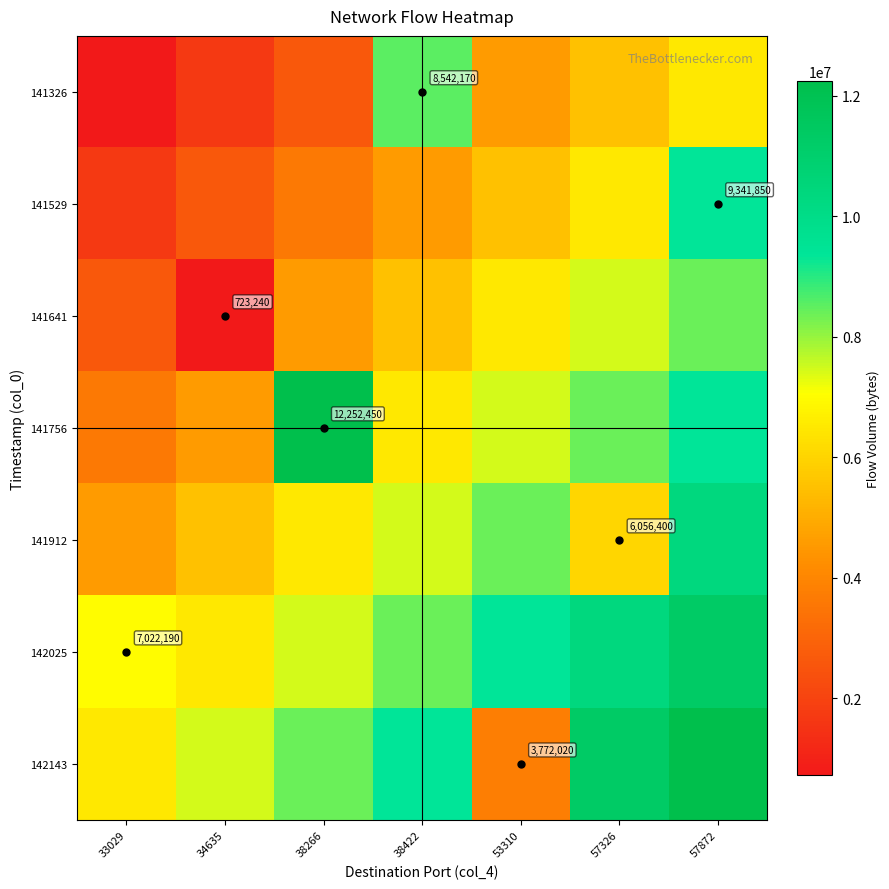

At which category is the sum across all series the highest?

57872